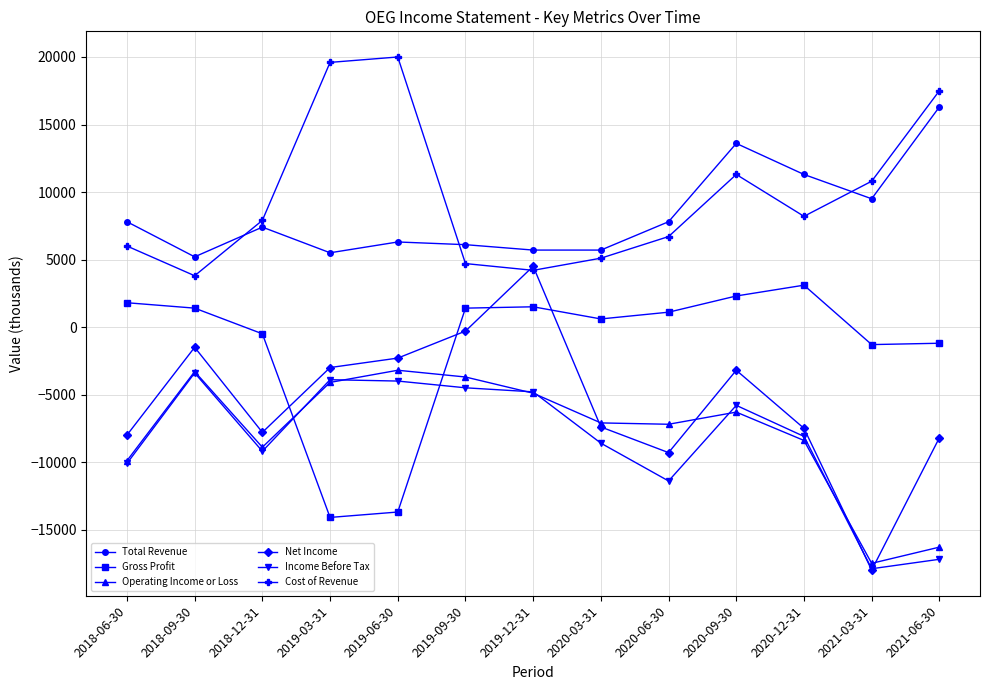

True or false: Operating Income or Loss and Total Revenue cross at least once.

False